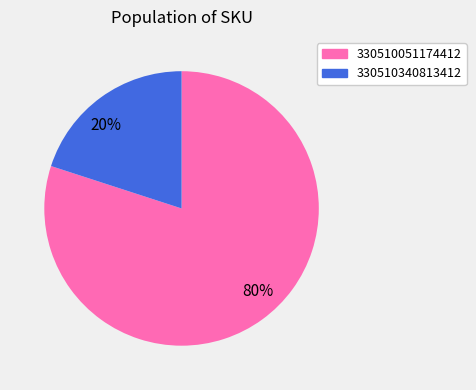

To the nearest percent, what is the combined percentage of 330510340813412 and 330510051174412?

100%